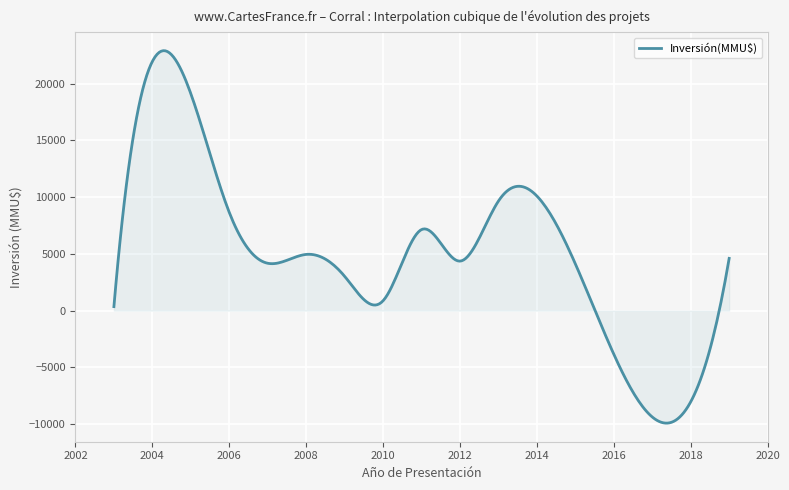

What is the smallest value displayed?

-9910.1